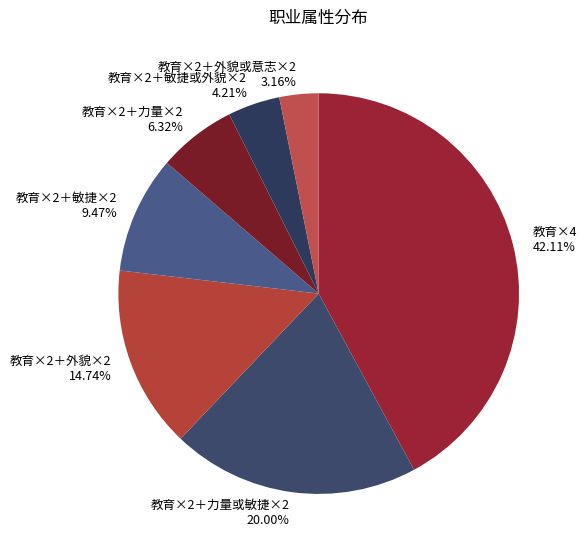

Rank the categories by value from highest to lowest.

教育×4, 教育×2＋力量或敏捷×2, 教育×2＋外貌×2, 教育×2＋敏捷×2, 教育×2＋力量×2, 教育×2＋敏捷或外貌×2, 教育×2＋外貌或意志×2